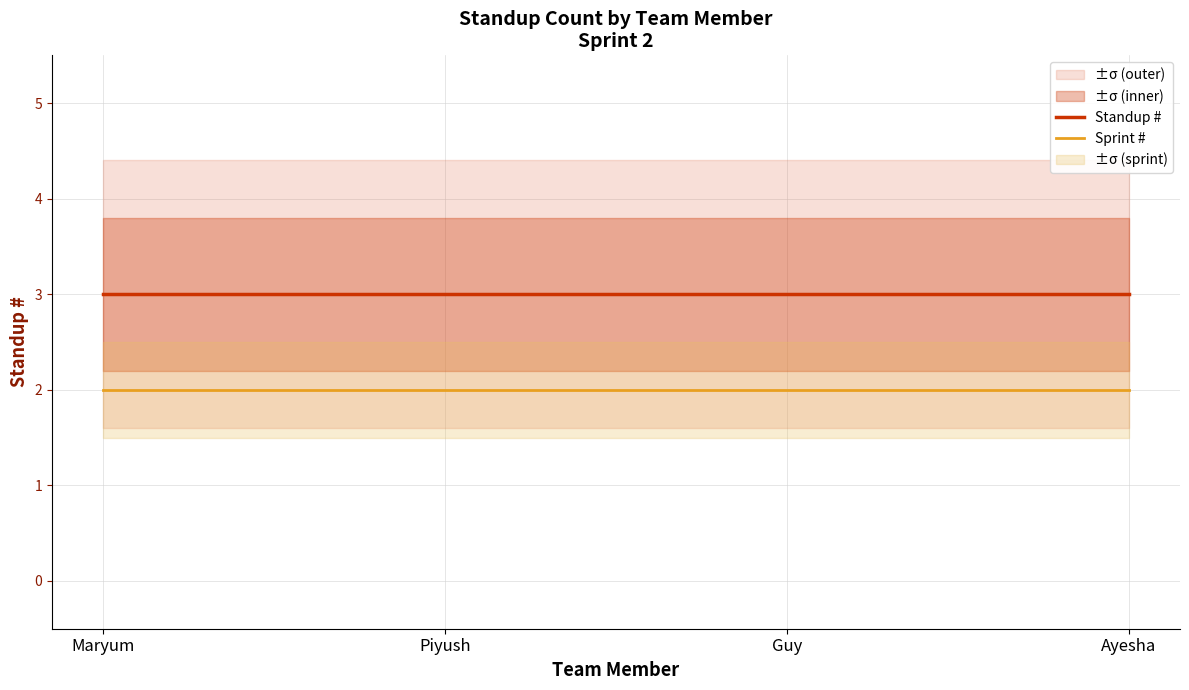

What is the value of the Standup # point at the 3rd from the left?

3